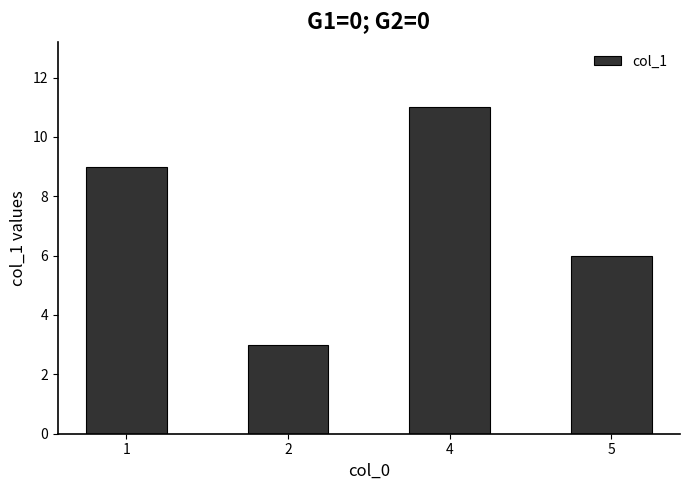

The value at 5 is 6. True or false?

True